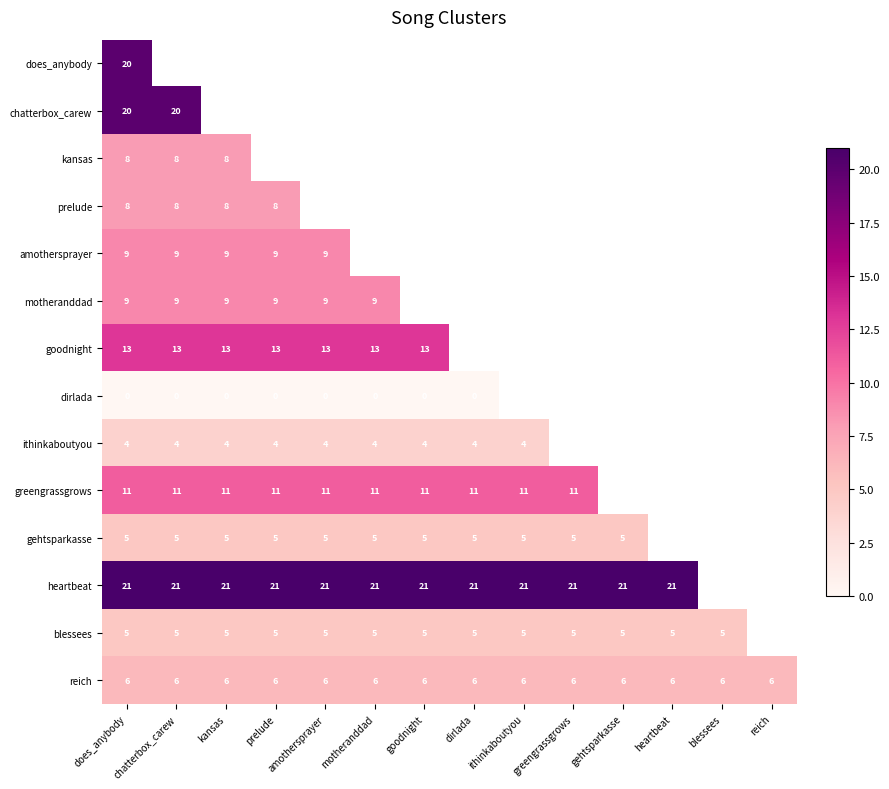

The value of heartbeat at heartbeat is 37. True or false?

False